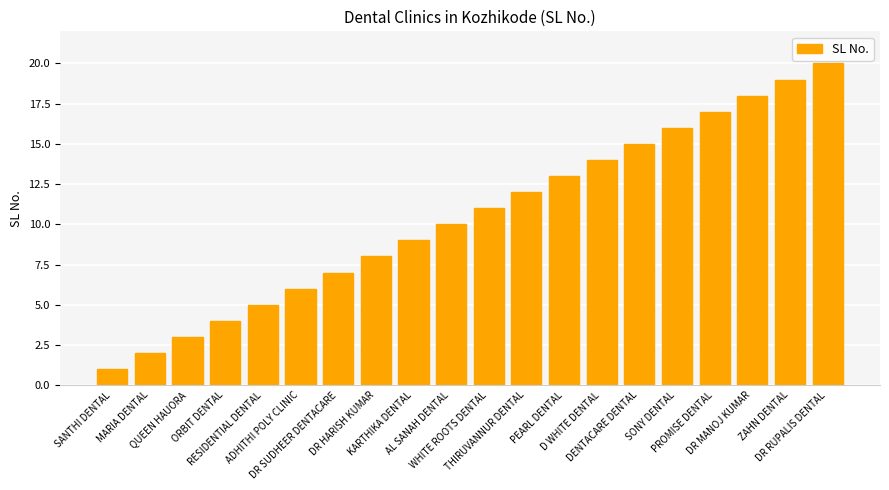

How many distinct data groups are displayed?

1